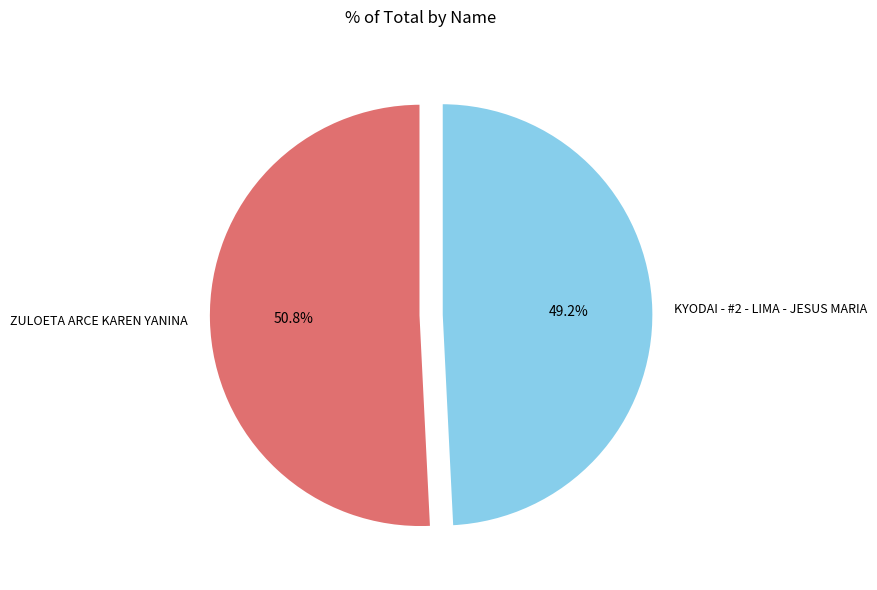

How many slices are in this pie chart?

2